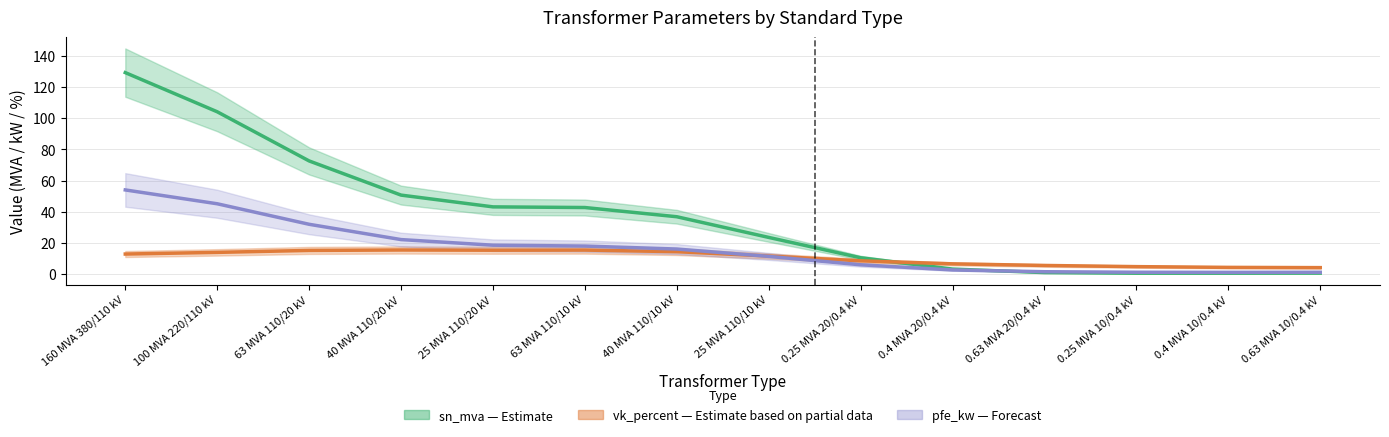

List the labels in order of pfe_kw (Forecast) value, smallest first.

0.4 MVA 10/0.4 kV, 0.63 MVA 10/0.4 kV, 0.25 MVA 10/0.4 kV, 0.63 MVA 20/0.4 kV, 0.4 MVA 20/0.4 kV, 0.25 MVA 20/0.4 kV, 25 MVA 110/10 kV, 40 MVA 110/10 kV, 63 MVA 110/10 kV, 25 MVA 110/20 kV, 40 MVA 110/20 kV, 63 MVA 110/20 kV, 100 MVA 220/110 kV, 160 MVA 380/110 kV